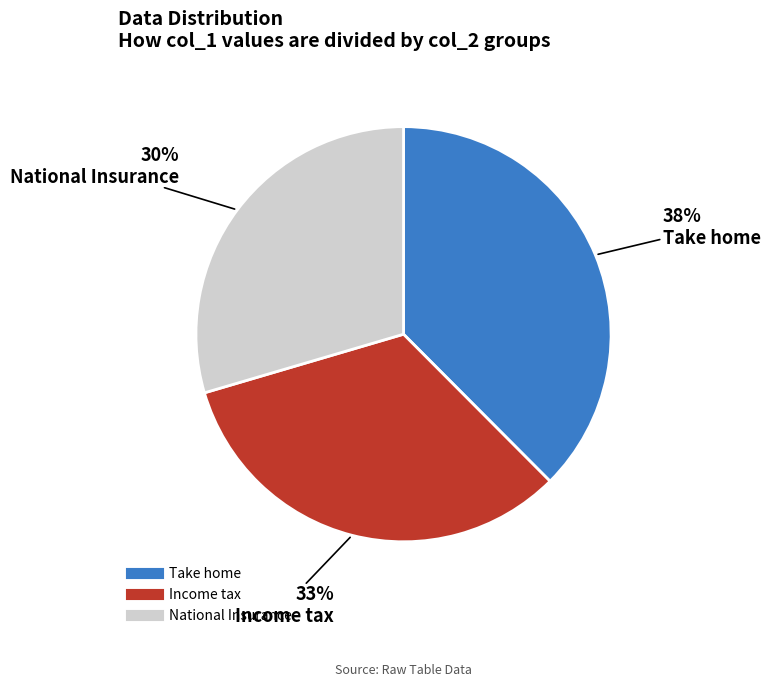

To the nearest percent, what is the average slice percentage?

33%